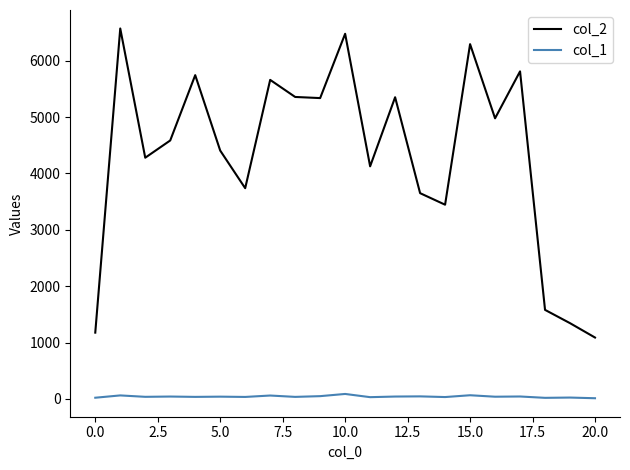

Which series has the widest spread of values?

col_2